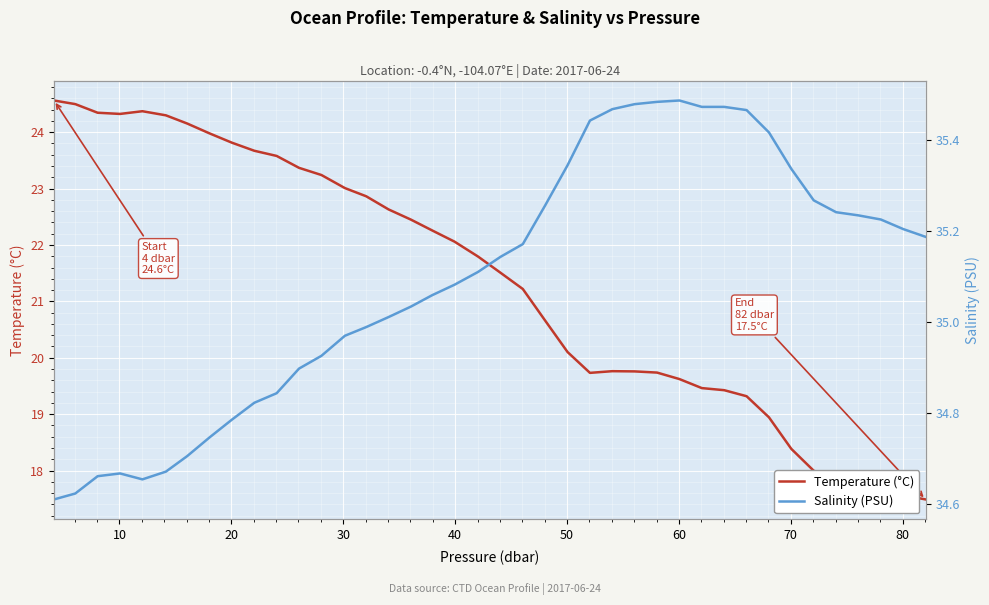

What is the value of the Temperature (°C) point at the 10th from the left?

23.7